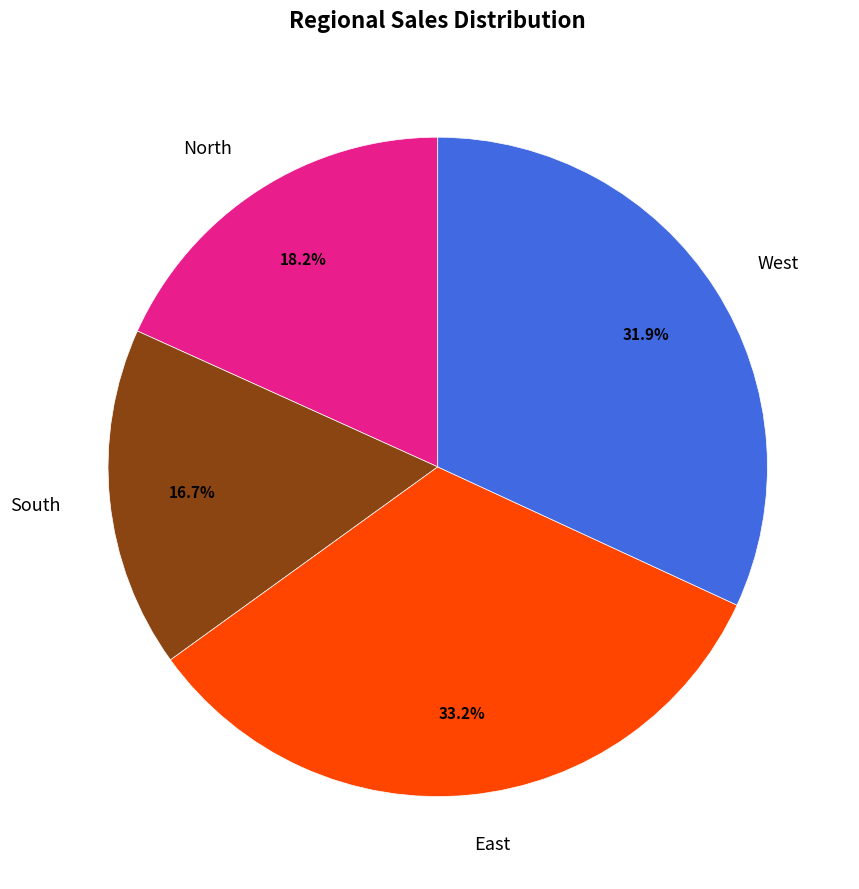

How many slices are in this pie chart?

4